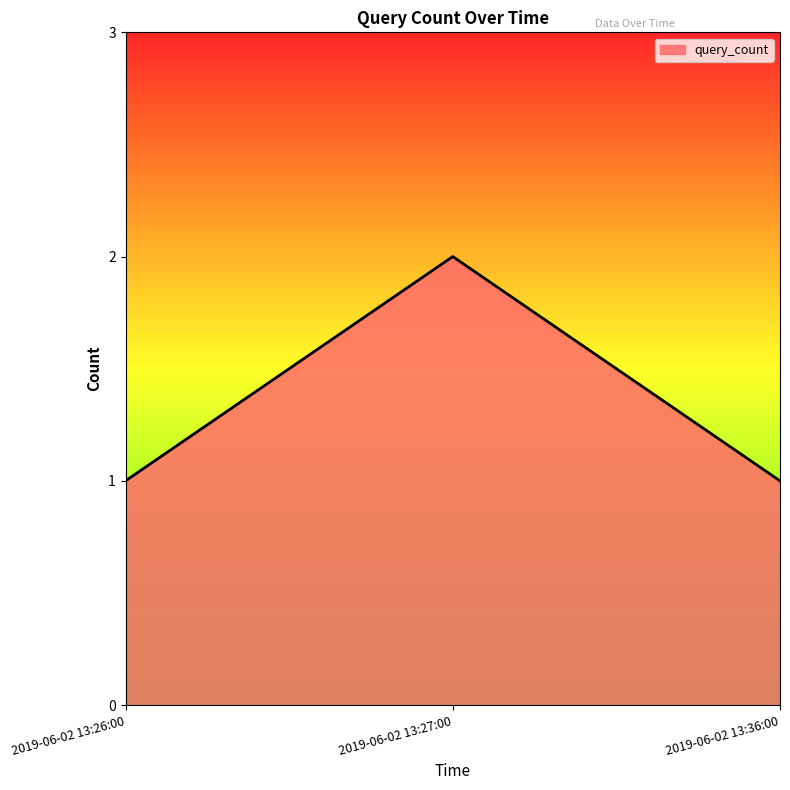

True or false: the data shows 0 at 2019-06-02 13:26:00.

False